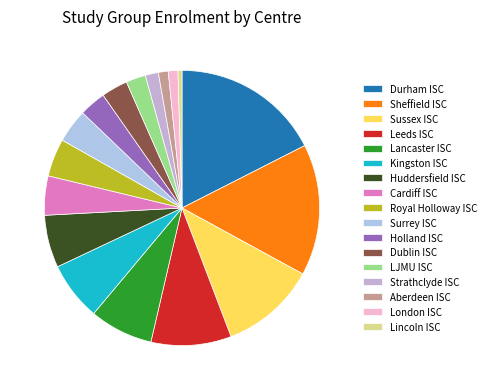

Count the number of slices in the pie.

17